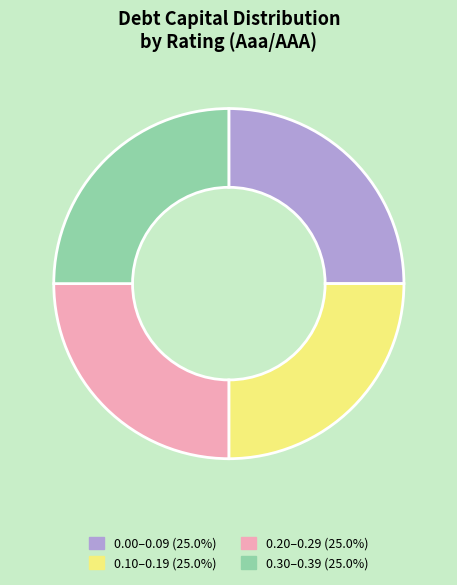

Approximately how many times larger is the value at 0.10–0.19 (25.0%) compared to 0.20–0.29 (25.0%)?

1.0